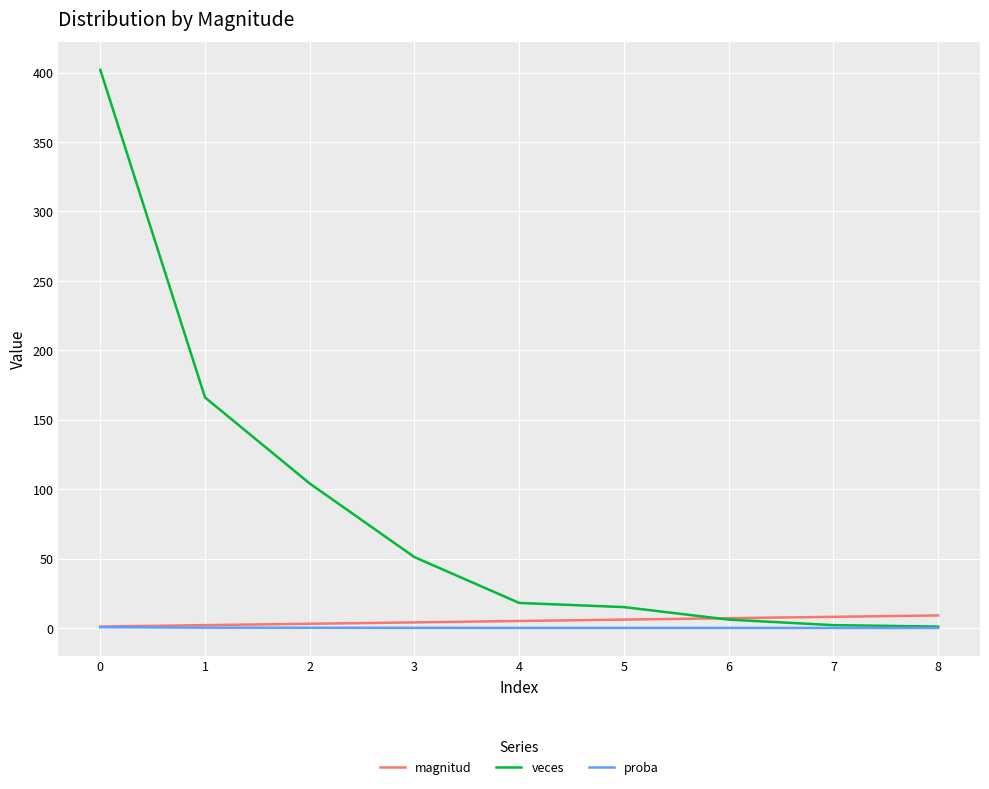

Is the value of magnitud at 5 greater than the value of proba at 2?

Yes